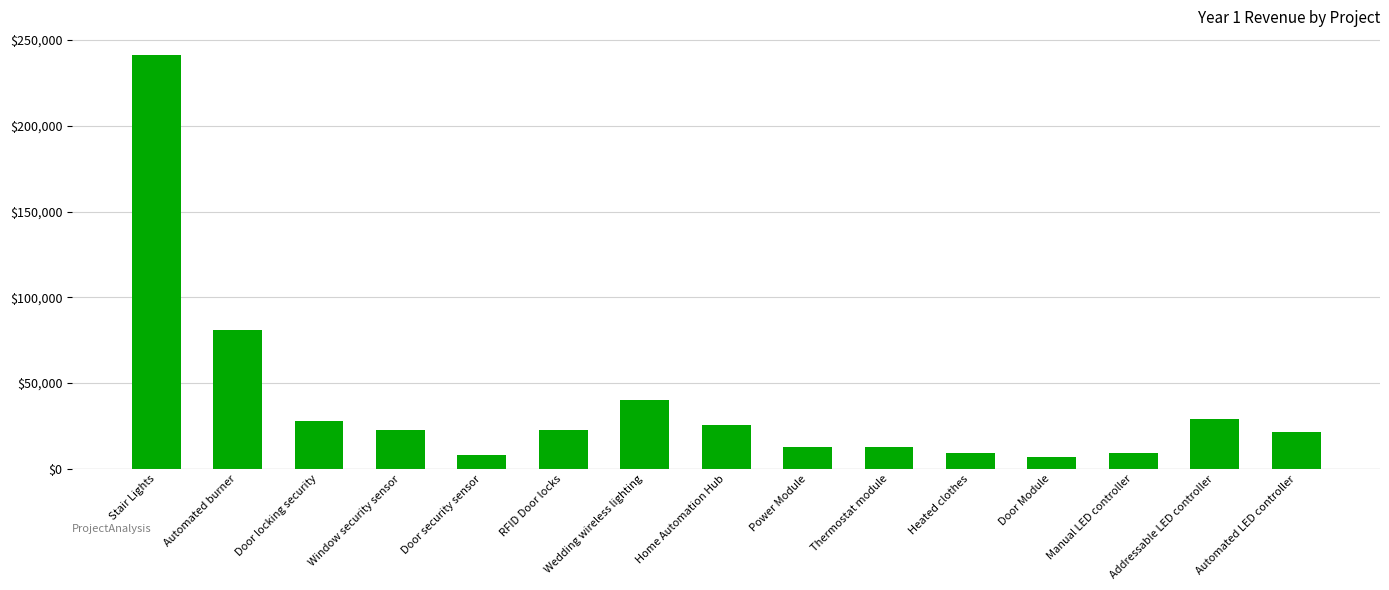

What is the maximum value shown in the chart?

241400